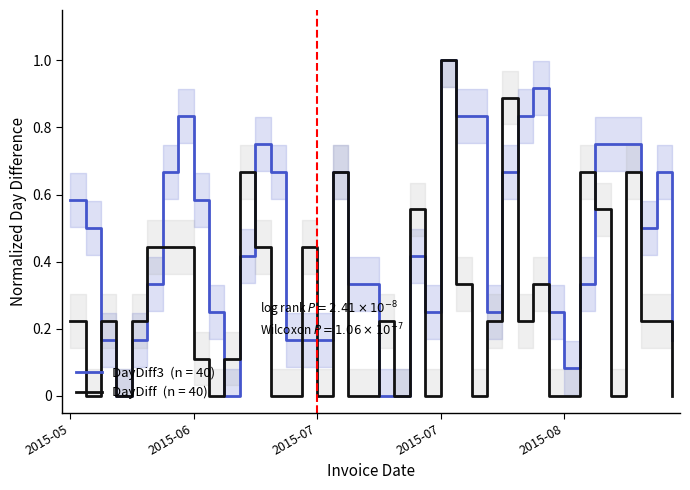

List the series in order of their overall mean, lowest first.

DayDiff, DayDiff3